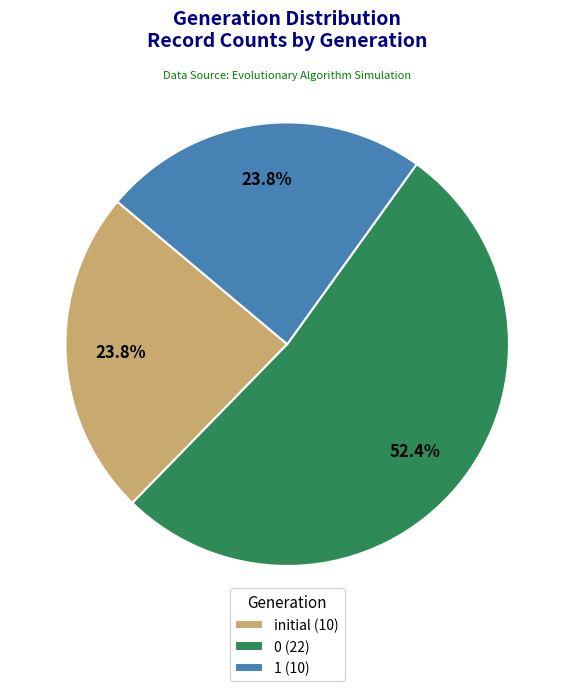

To the nearest percent, what is the average slice percentage?

33%